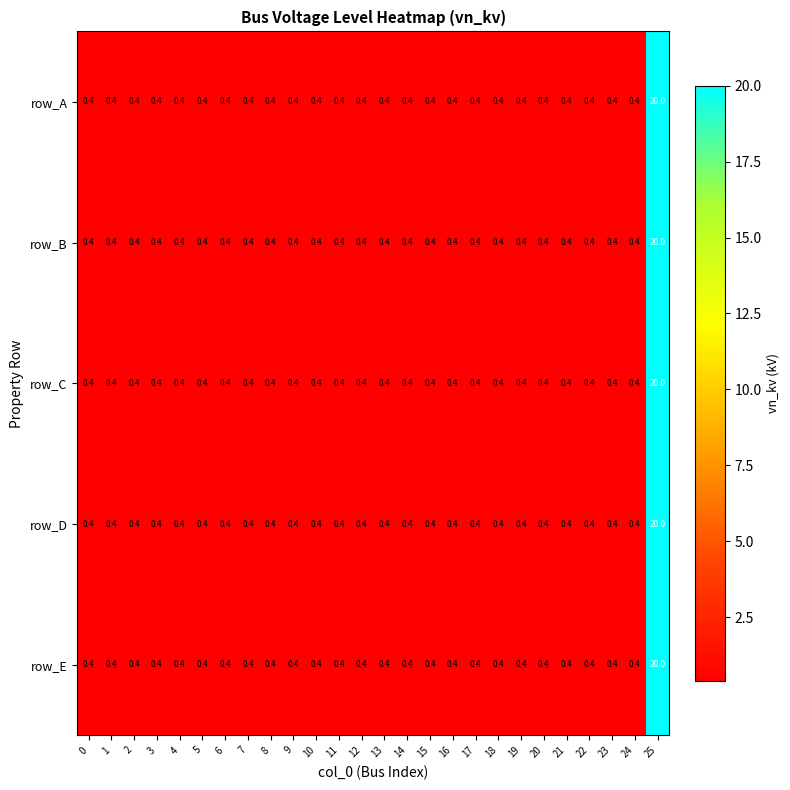

What is the maximum value shown in the chart?

20.0